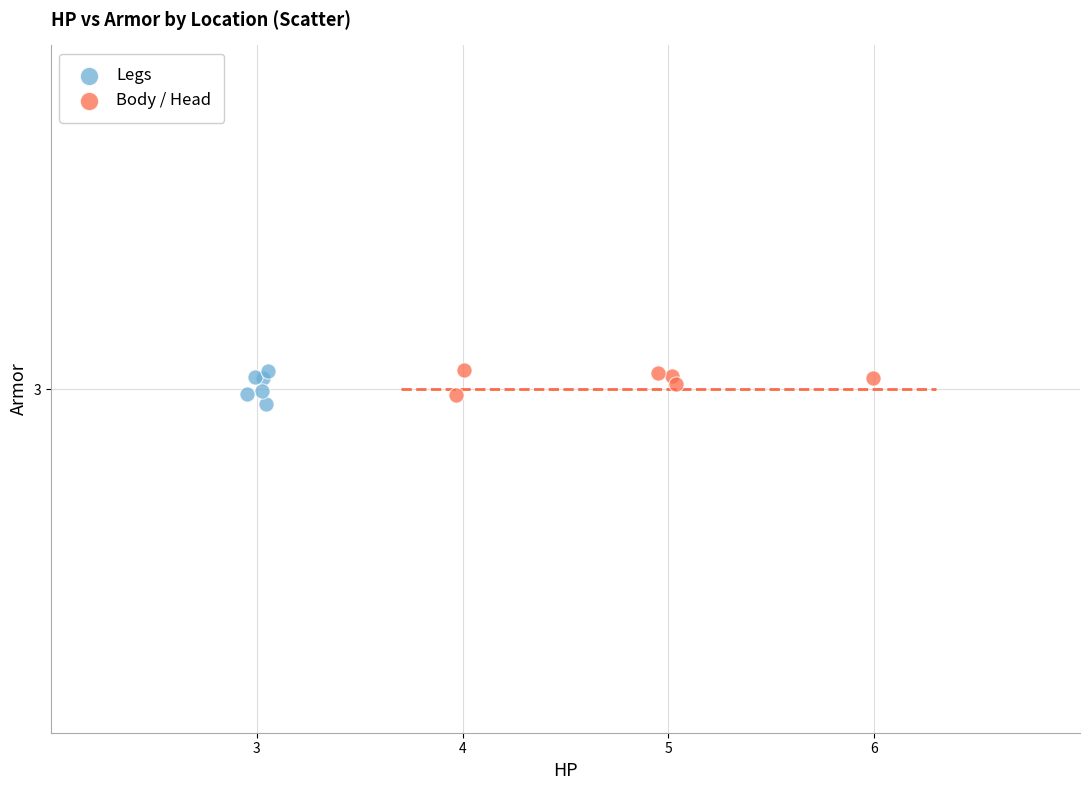

What are all the series names shown in the legend?

Legs, Body / Head